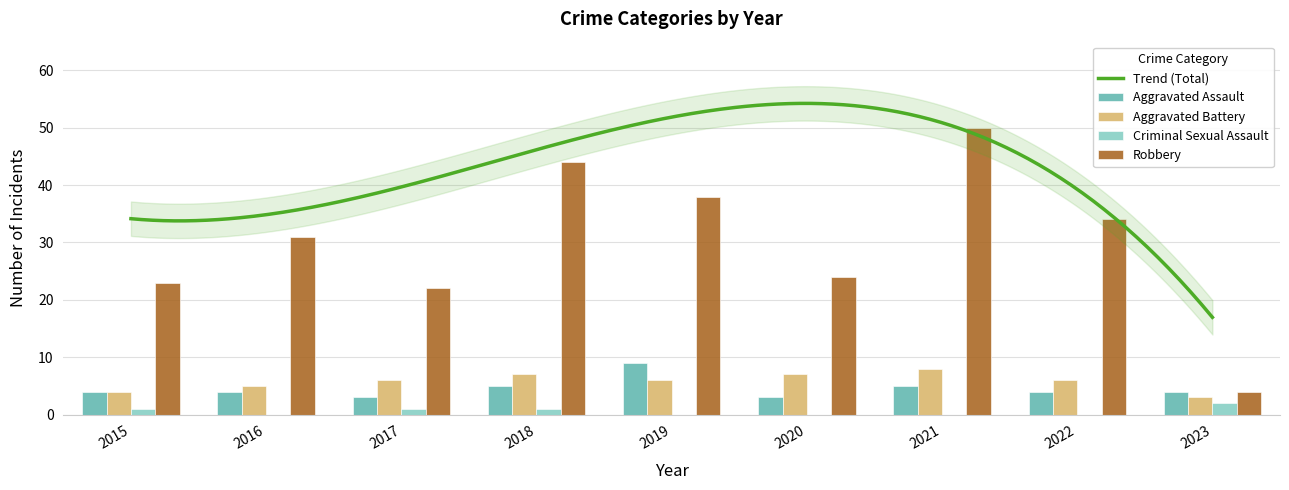

True or false: Criminal Sexual Assault has a value of 1 at 2022.

False